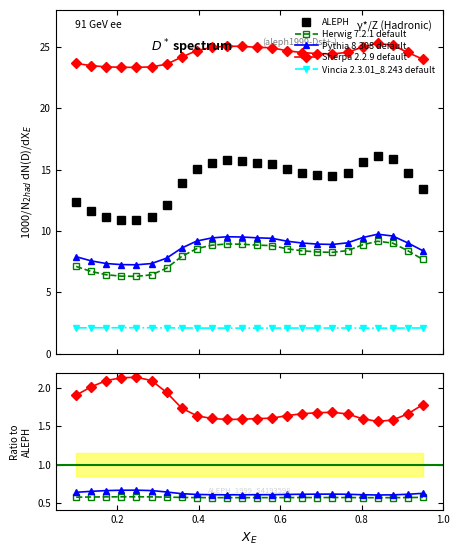

Which series has the largest range (max minus min)?

ALEPH